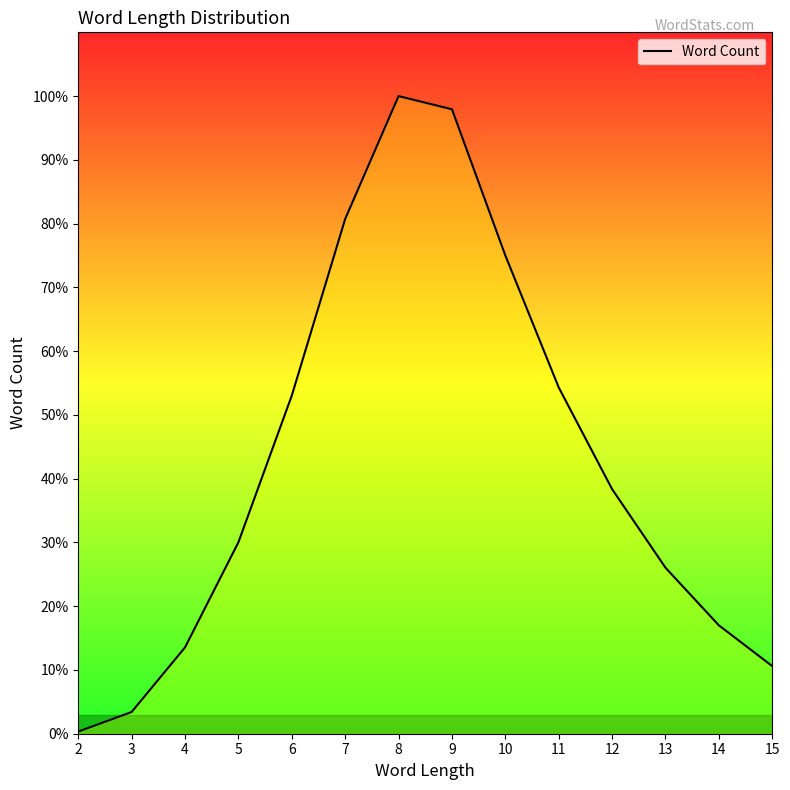

Does the chart have visible grid lines?

No